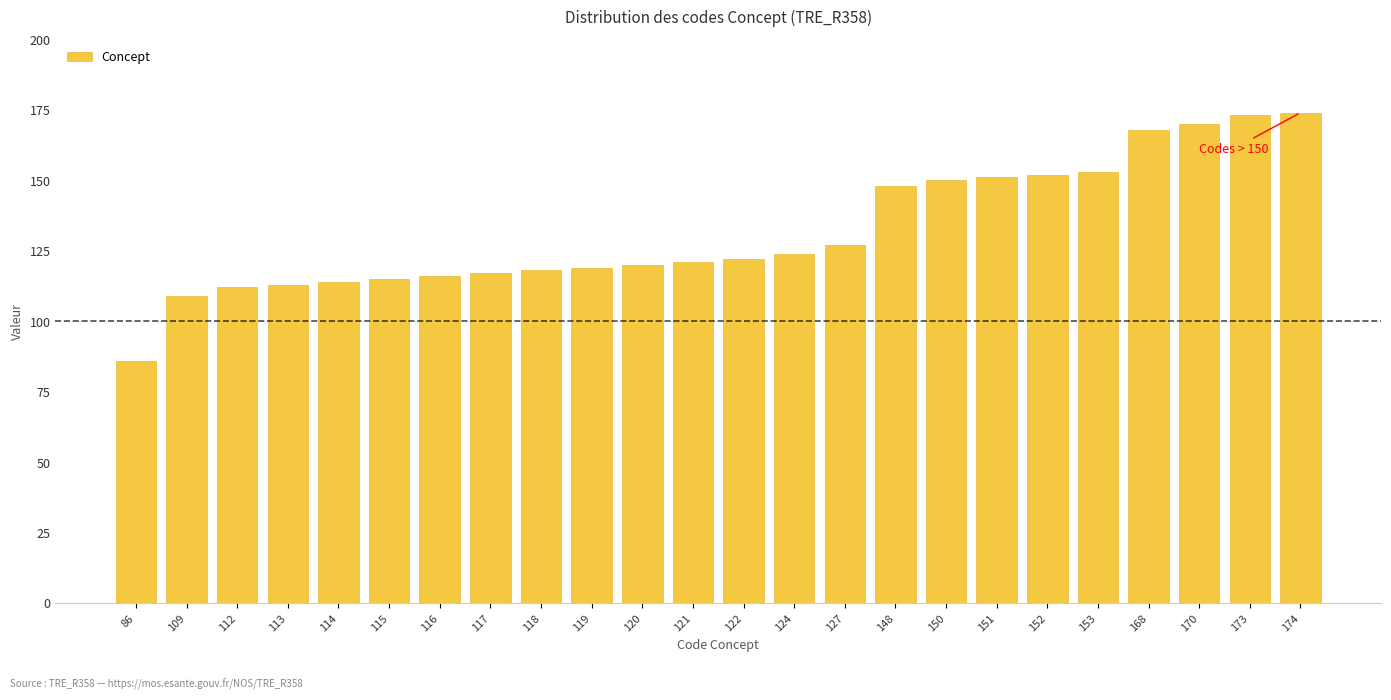

Reading left to right, extract all data points from this chart.

86	109	112	113	114	115	116	117	118	119	120	121	122	124	127	148	150	151	152	153	168	170	173	174